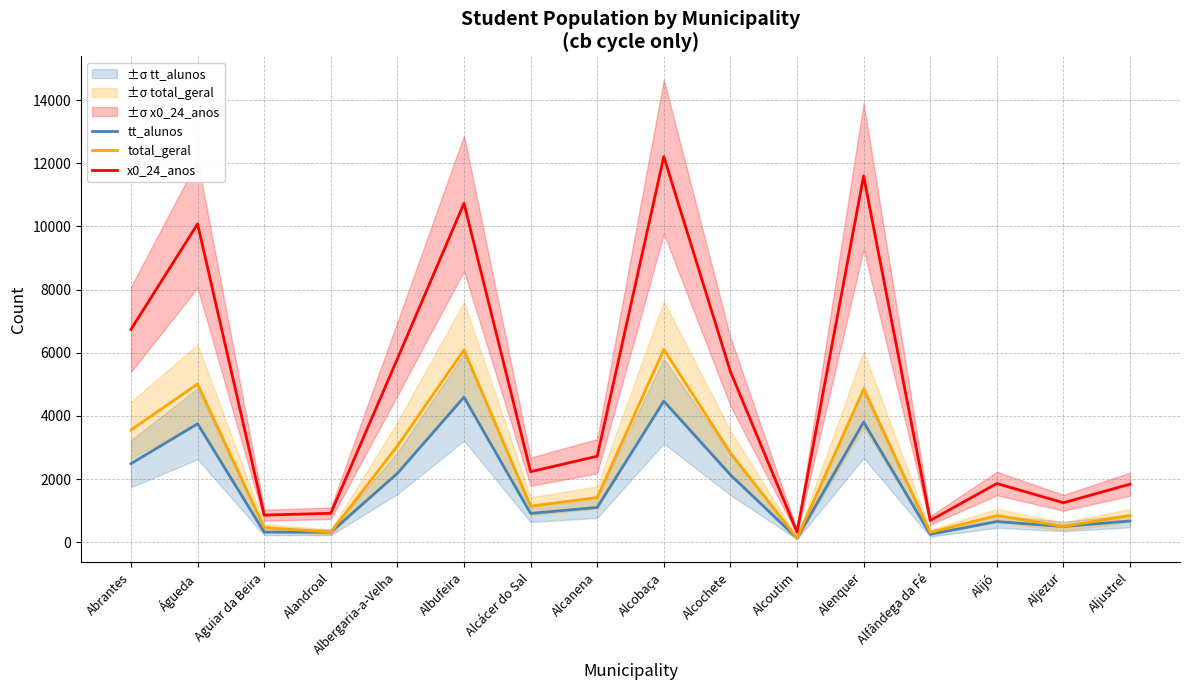

What are all the series names shown in the legend?

tt_alunos, total_geral, x0_24_anos